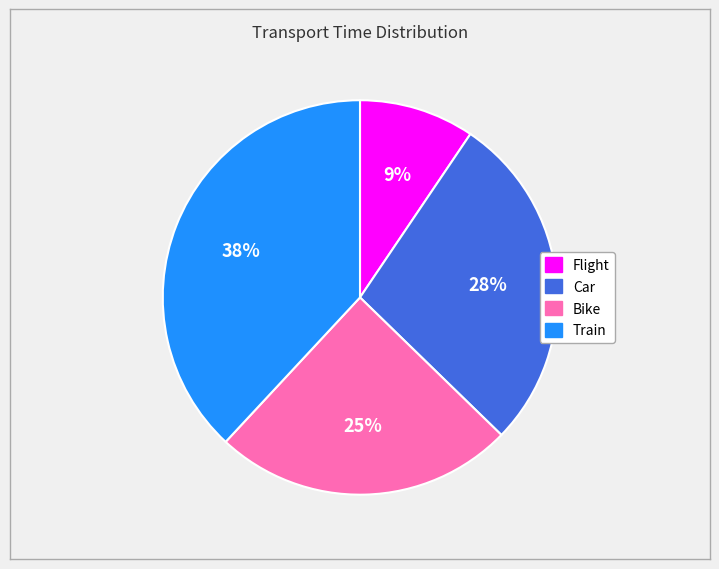

To the nearest percent, what portion does Car represent?

28%